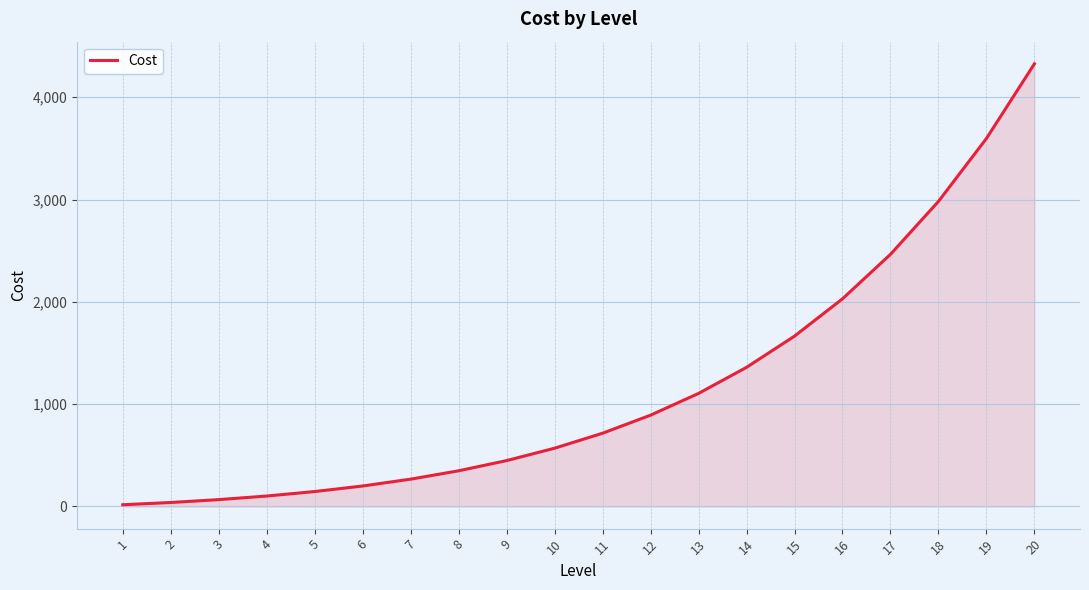

What is the change in value from 7 to 16?

+1762.4